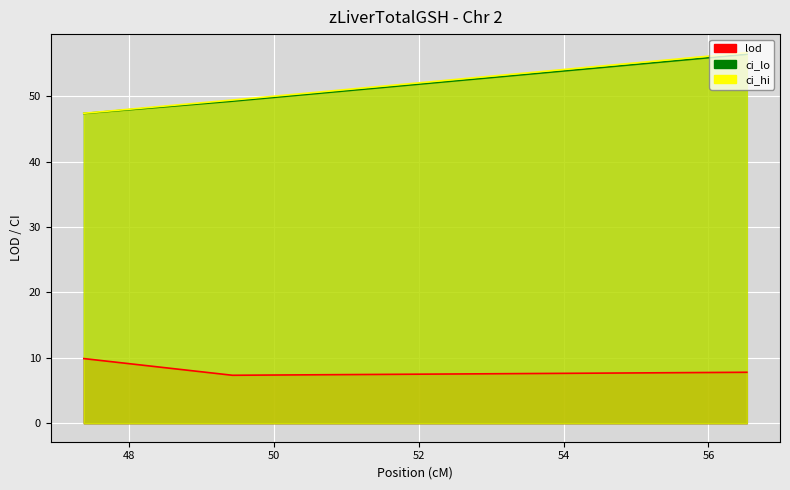

Where does the ci_hi series first go above 49?

49.424